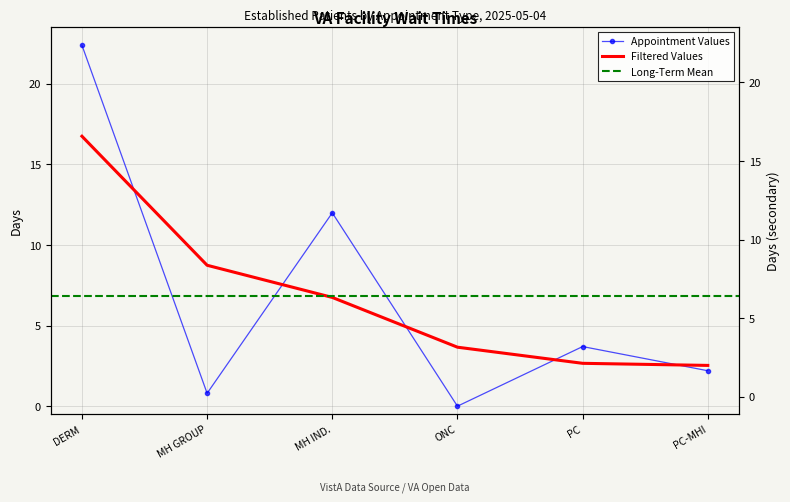

What is the change in value from MH IND. to ONC?

-12.0